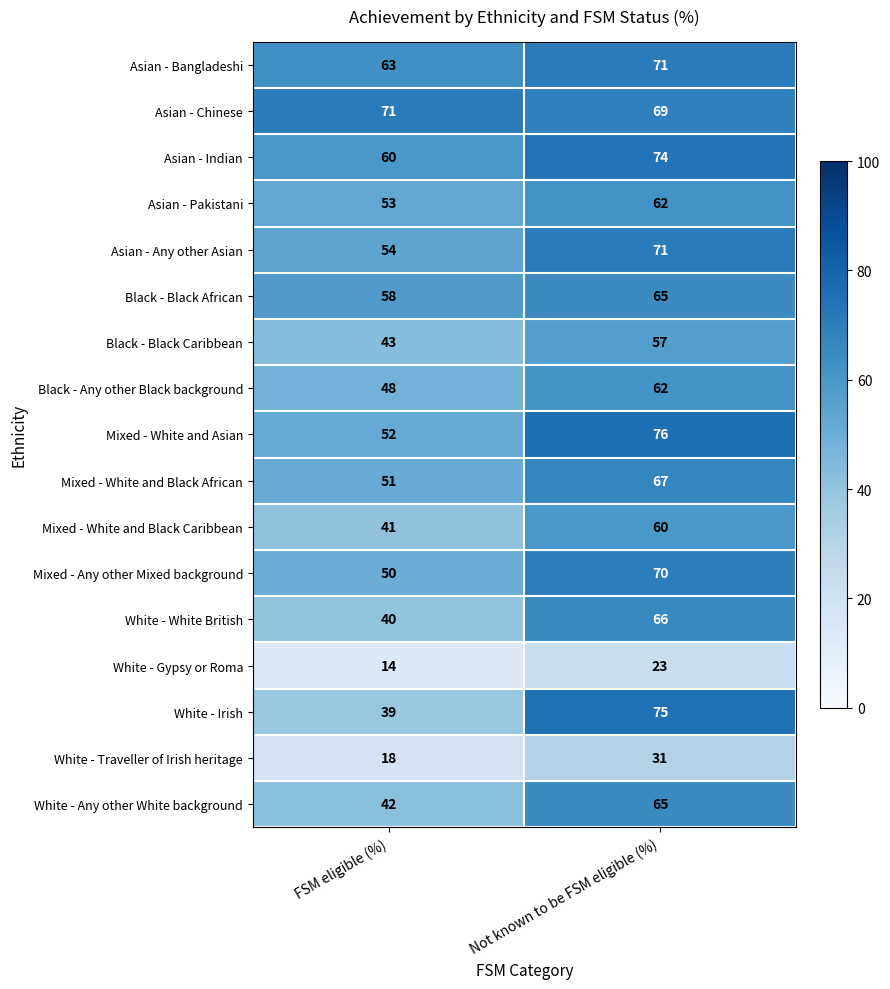

At which label is Mixed - White and Asian closest to 64?

FSM eligible (%)